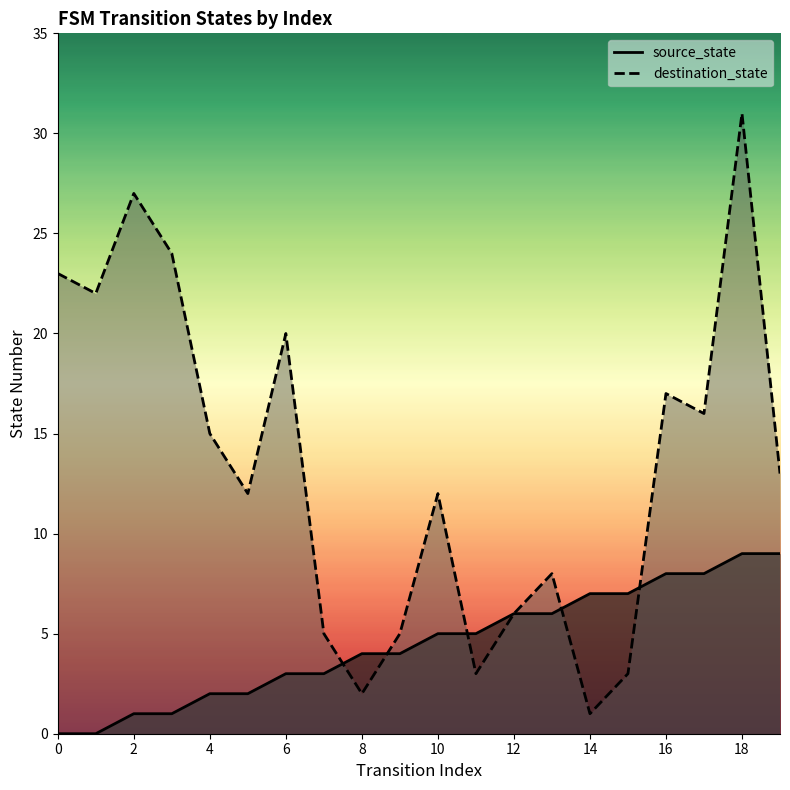

What value does the destination_state series have at 17?

16